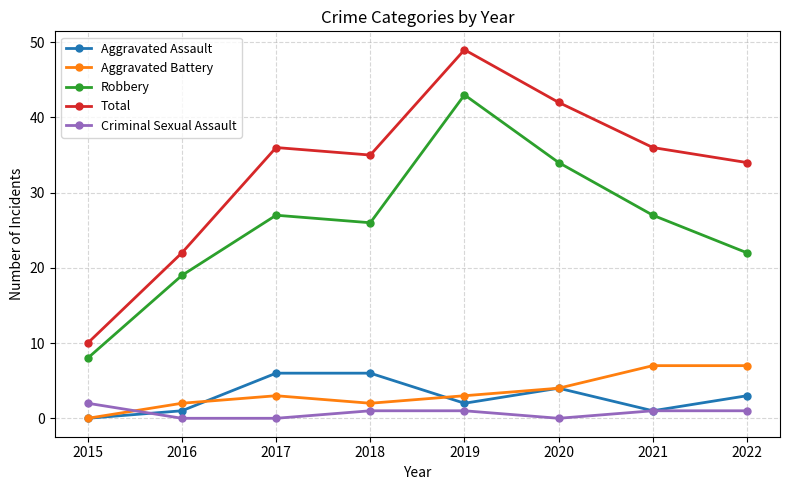

List the series in order of their peak value, highest first.

Total, Robbery, Aggravated Battery, Aggravated Assault, Criminal Sexual Assault